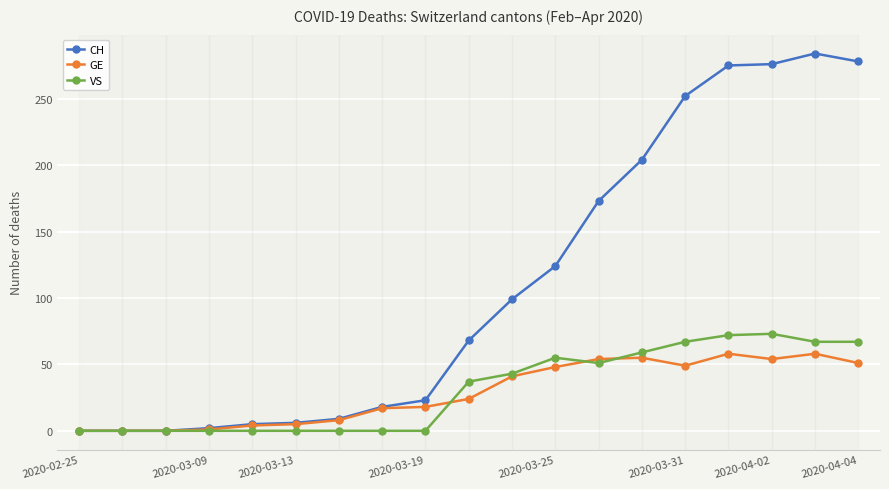

True or false: CH has more than 0 points higher than both neighbors.

True